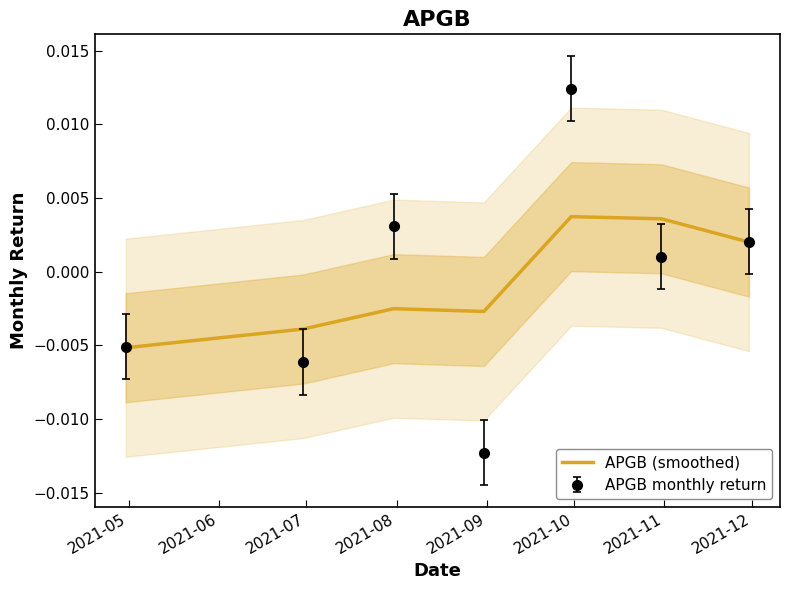

True or false: the data has more than 0 interior local peaks.

True